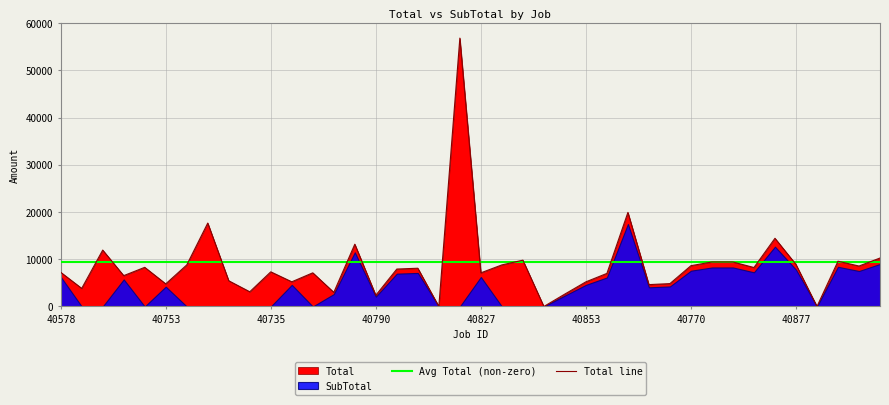

Is it true that Total line equals 4039.3 at 40770?

False